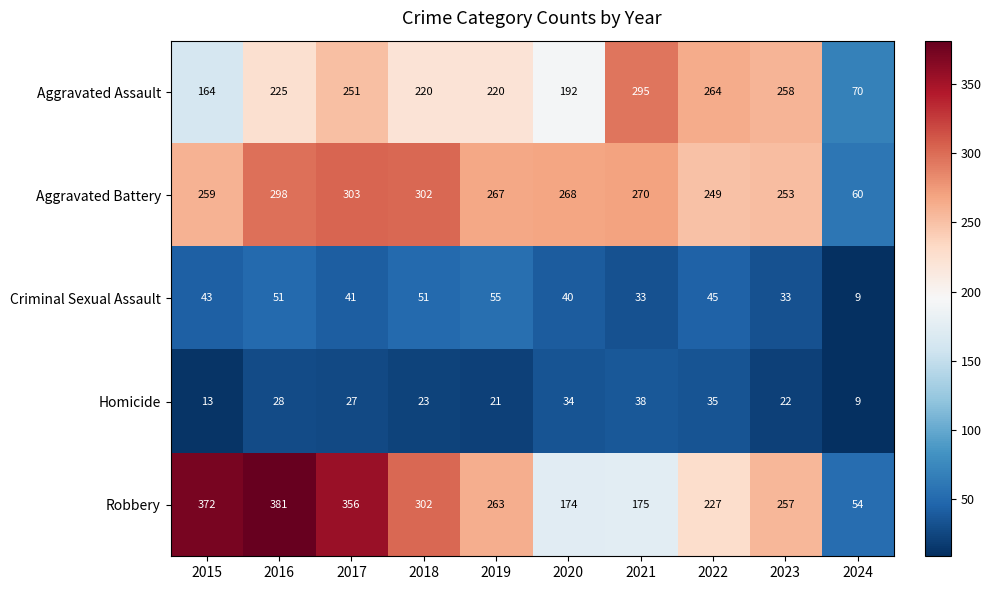

How many data points does each series have?

10